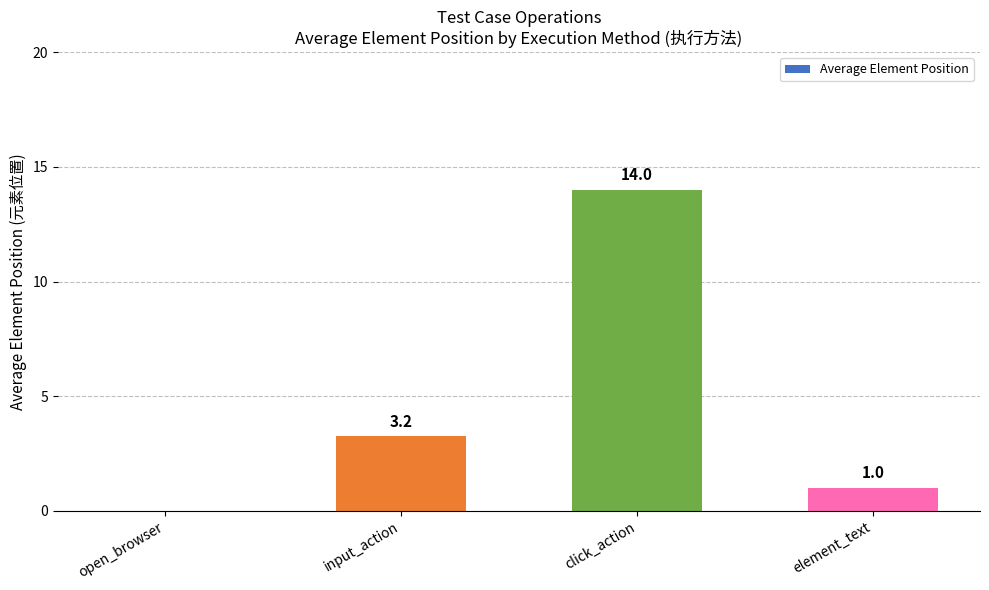

The chart shows a value of 1.0 at element_text. True or false?

True